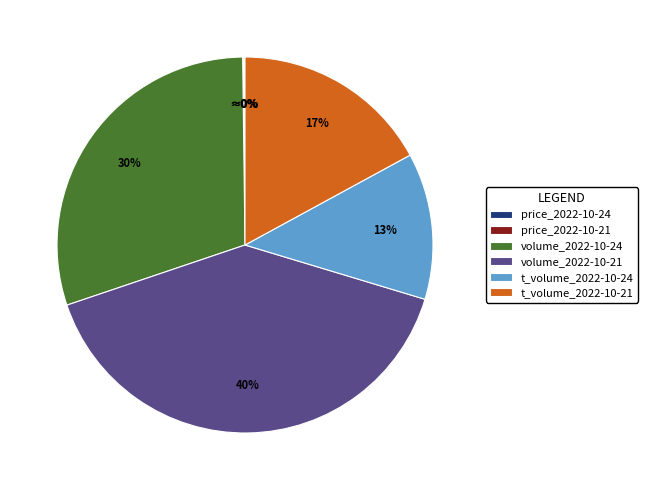

Which has a higher value, volume_2022-10-24 or t_volume_2022-10-24?

volume_2022-10-24